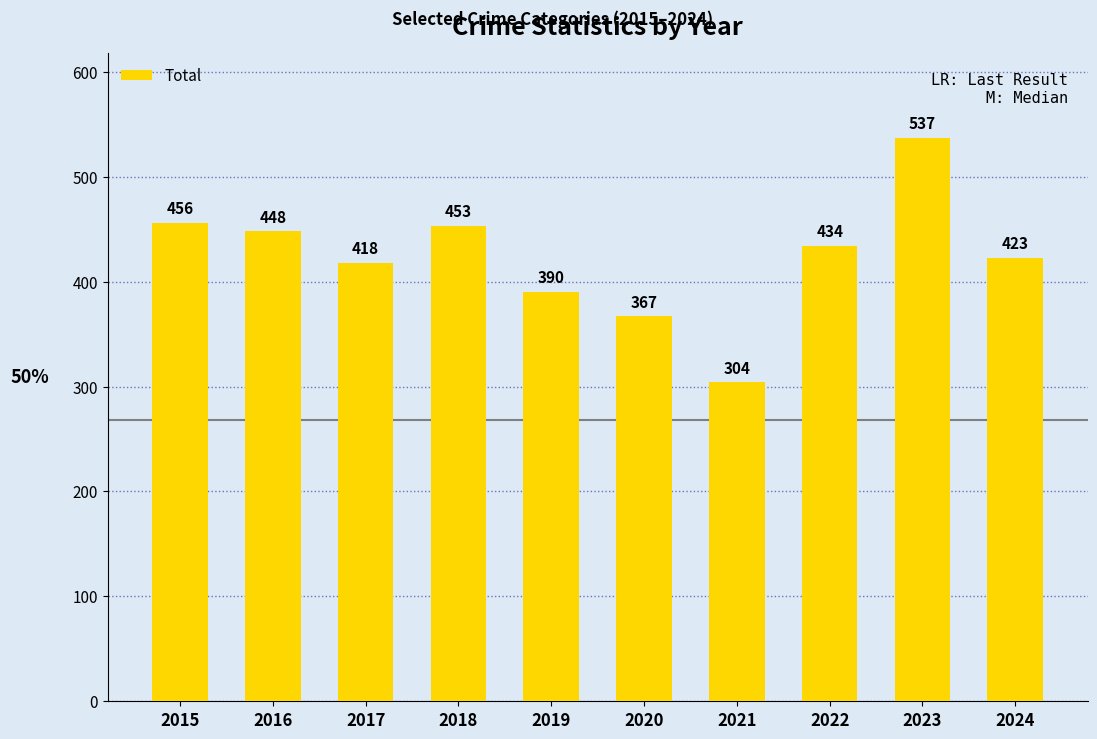

True or false: the data shows 265 at 2018.

False